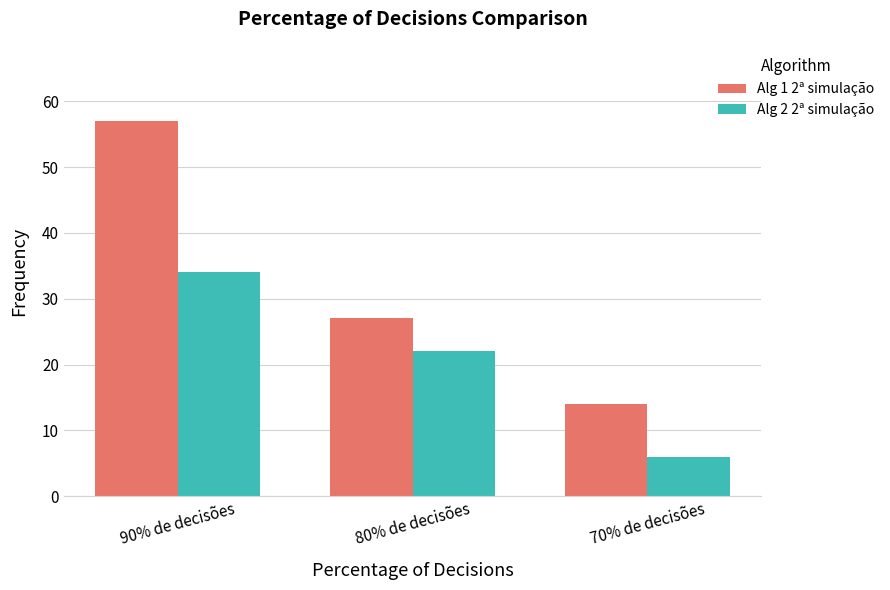

How many Alg 2 2ª simulação values are between 6 and 34?

3